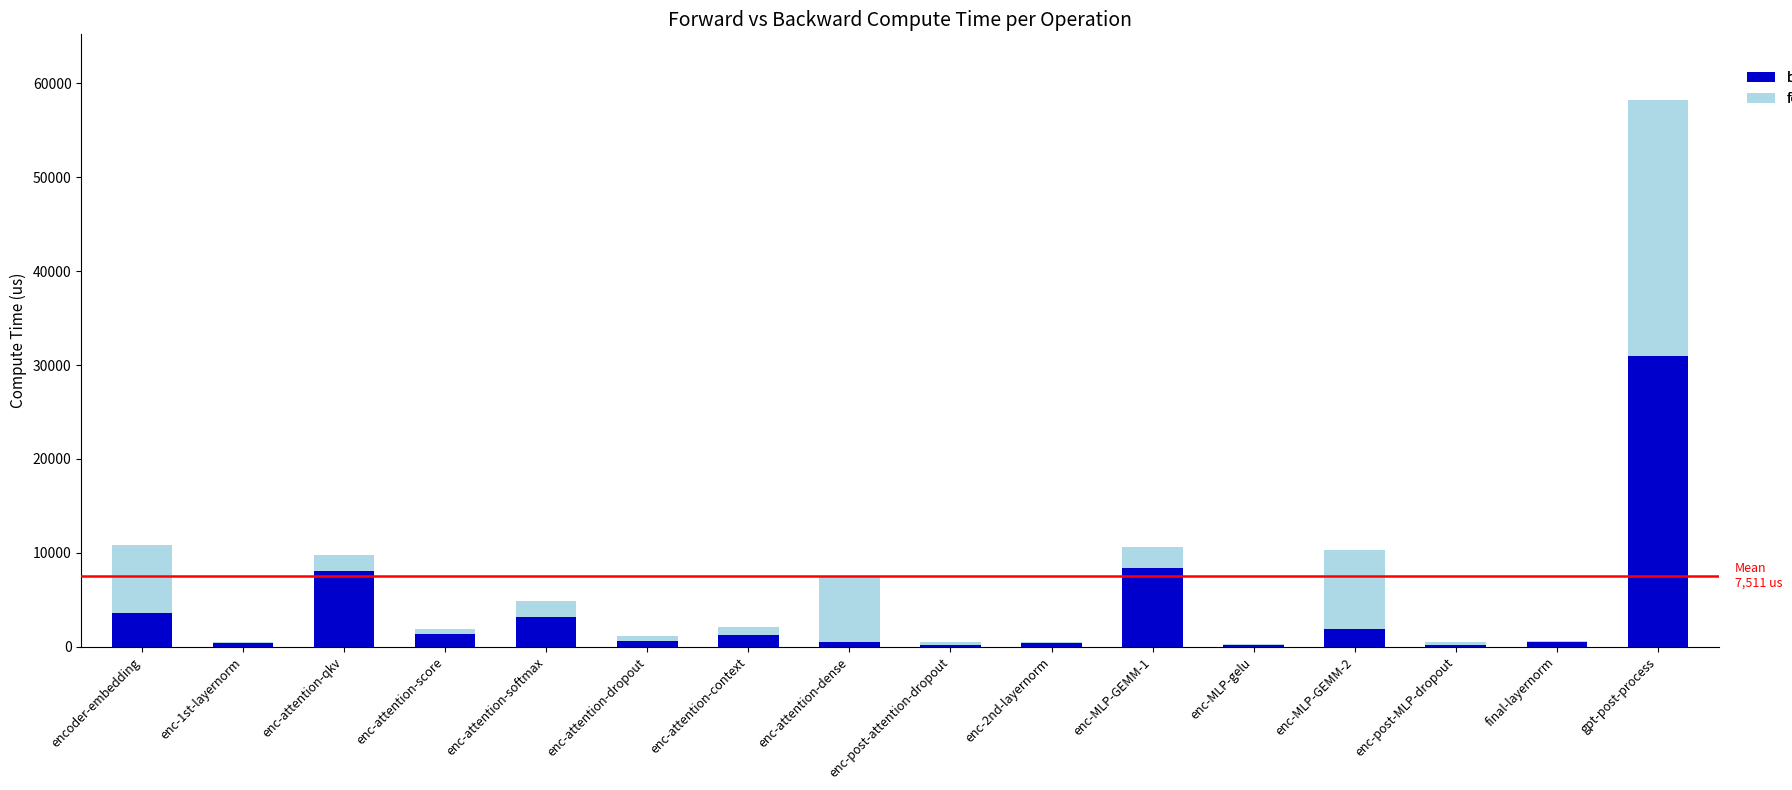

At which label is backward-compute closest to 15558?

enc-MLP-GEMM-1